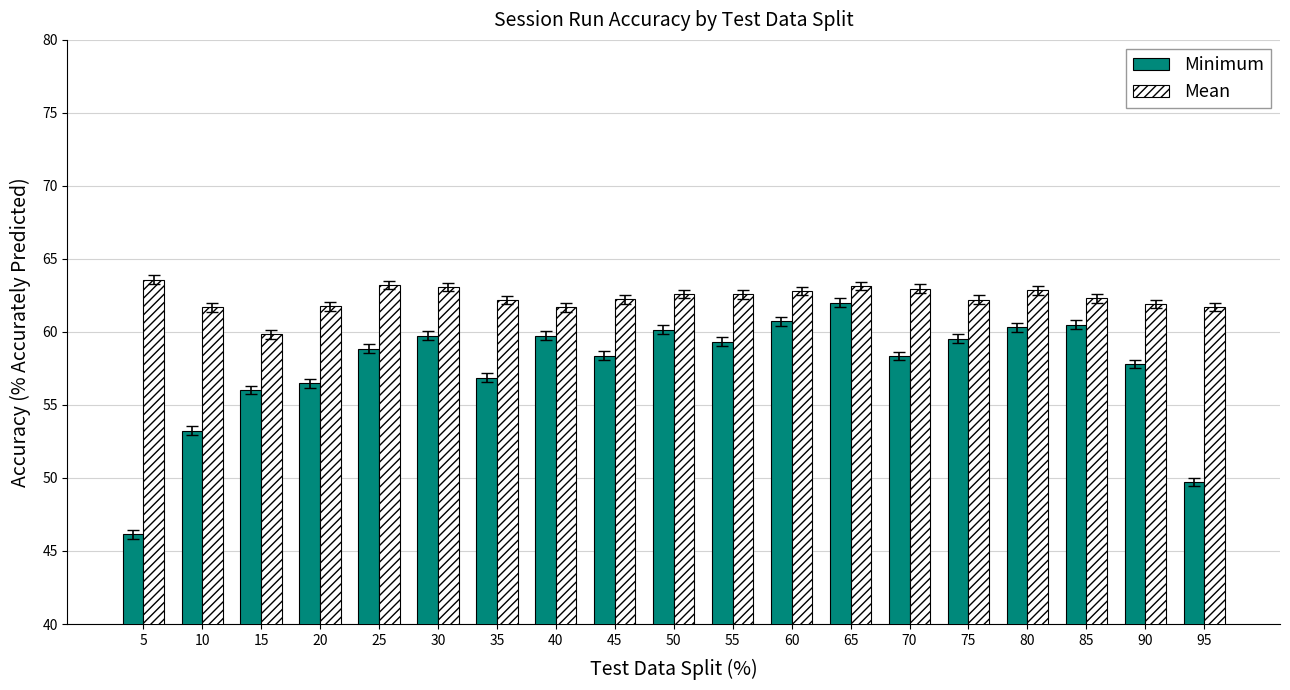

What is the total value across all series at 95?

111.4